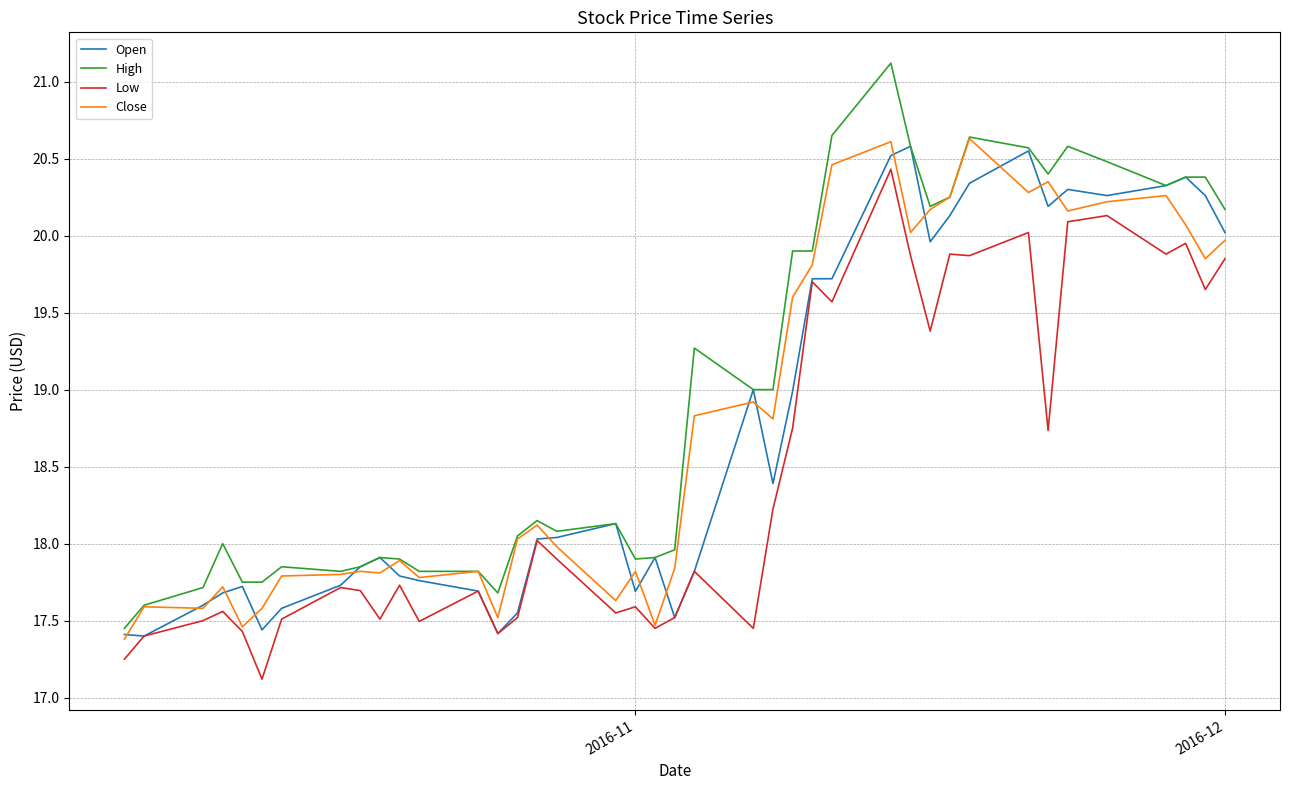

Which series has the largest range (max minus min)?

High